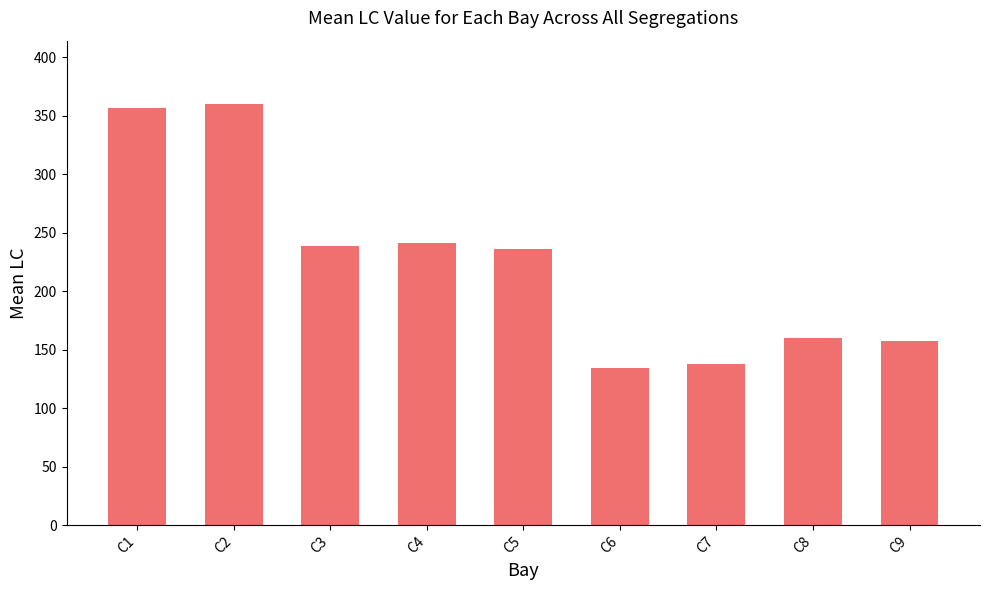

What value does the data have at C7?

138.0